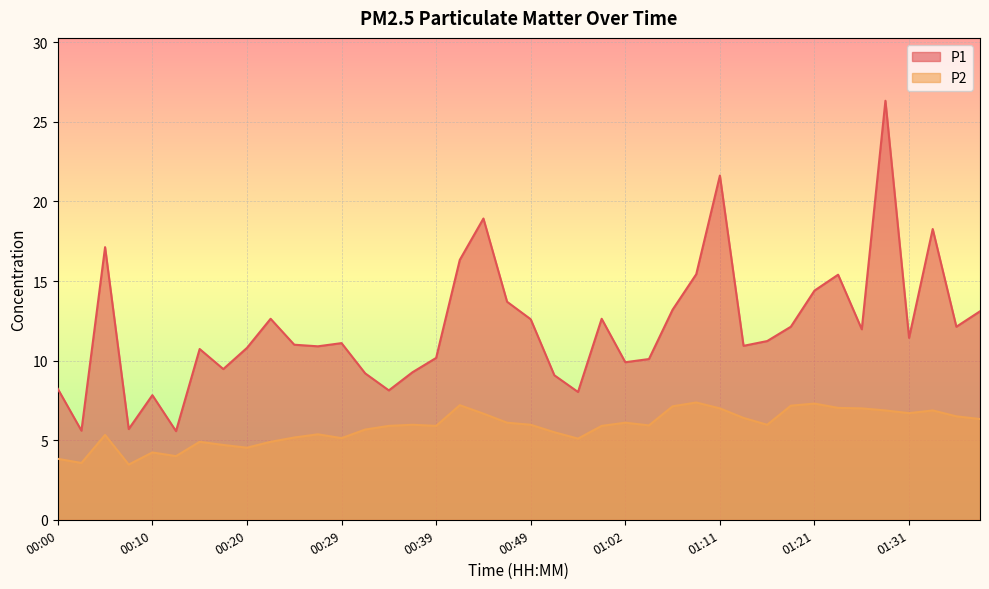

The value of P2 at 00:47 is 6.1. True or false?

True